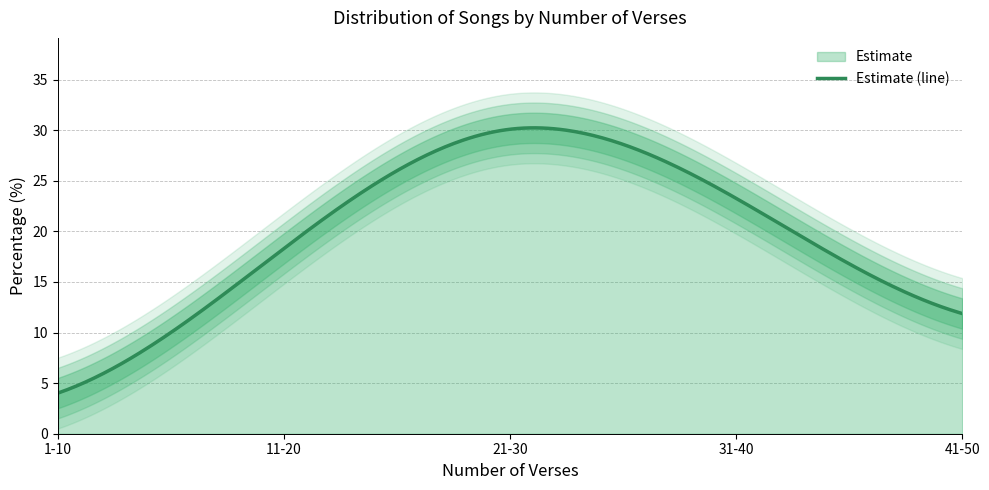

Between 31-40 and 41-50, which is larger?

31-40